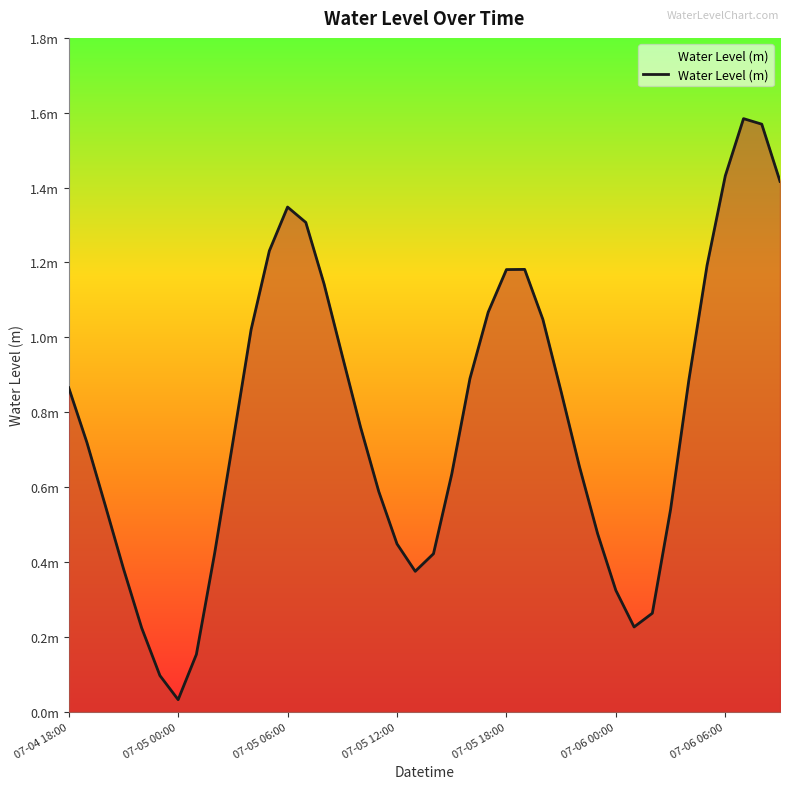

Does the chart display data point markers on the line(s)?

No